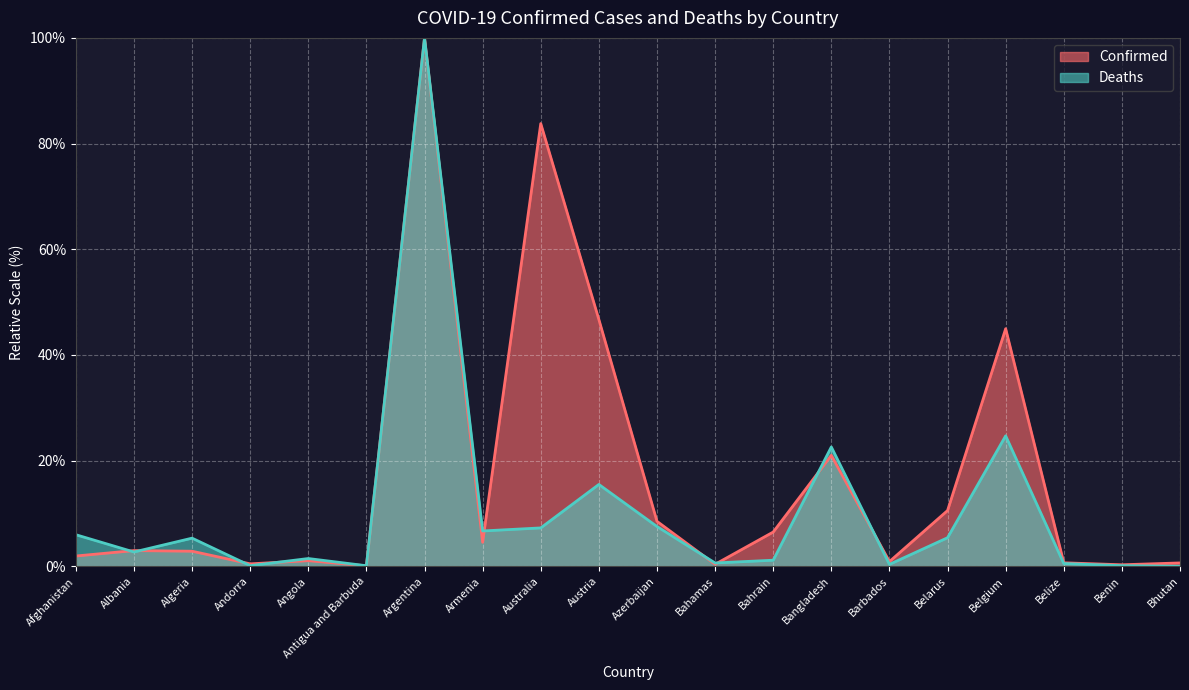

Reading left to right, list all the values displayed in this chart.

Confirmed: Afghanistan=2.0	Albania=3.0	Algeria=2.9	Andorra=0.5	Angola=1.1	Antigua and Barbuda=0.1	Argentina=100.0	Armenia=4.5	Australia=83.8	Austria=46.7	Azerbaijan=8.5	Bahamas=0.4	Bahrain=6.5	Bangladesh=21.0	Barbados=0.9	Belarus=10.6	Belgium=45.0	Belize=0.7	Benin=0.3	Bhutan=0.6
Deaths: Afghanistan=6.0	Albania=2.7	Algeria=5.3	Andorra=0.1	Angola=1.5	Antigua and Barbuda=0.1	Argentina=100.0	Armenia=6.7	Australia=7.3	Austria=15.5	Azerbaijan=7.5	Bahamas=0.6	Bahrain=1.2	Bangladesh=22.6	Barbados=0.4	Belarus=5.4	Belgium=24.7	Belize=0.5	Benin=0.1	Bhutan=0.0